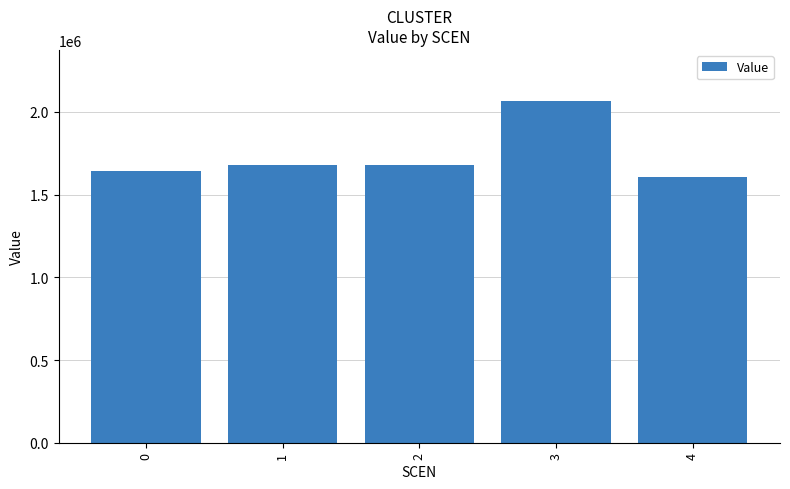

True or false: the data shows 1604294.0 at 4.

True